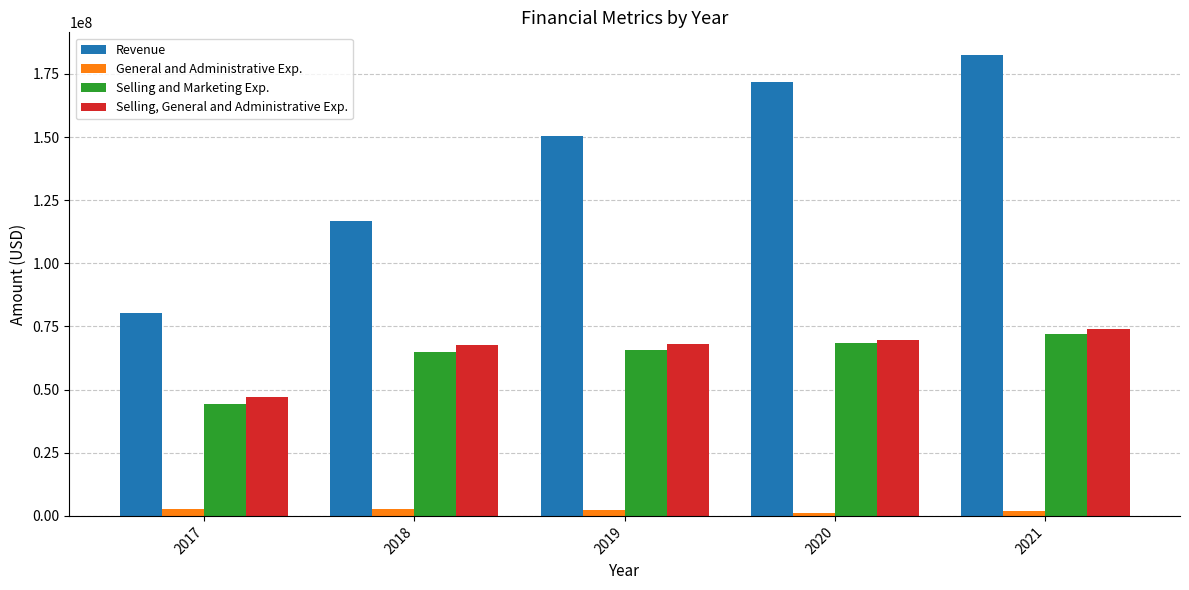

What is the value of the Revenue bar at the 2nd from the left?

116622000